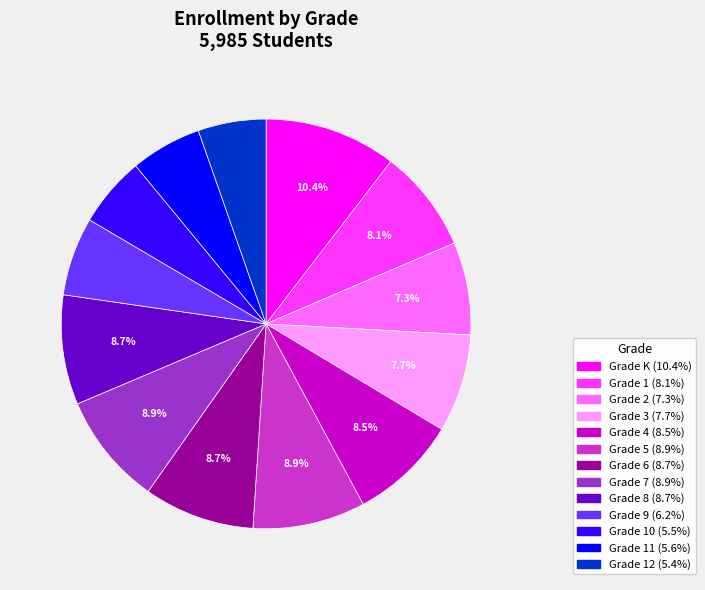

Is there a majority slice in this chart?

No